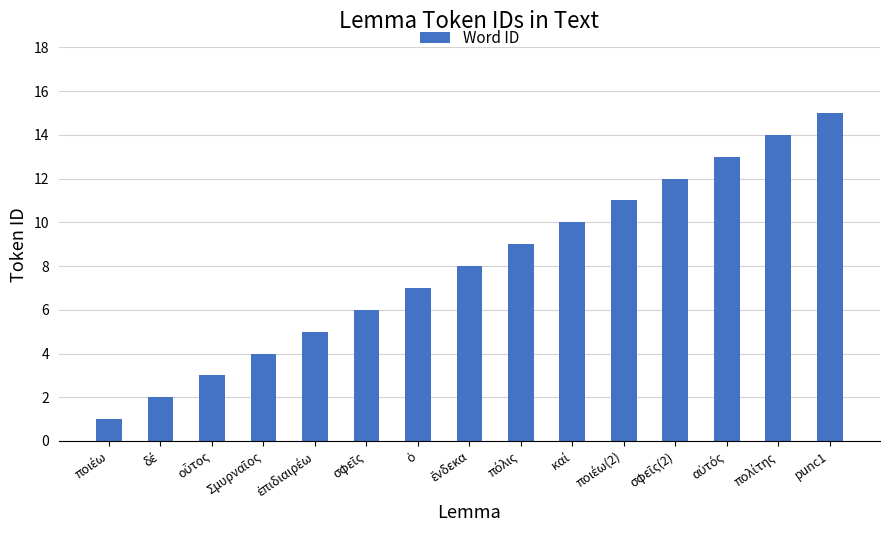

What is the maximum value shown in the chart?

15